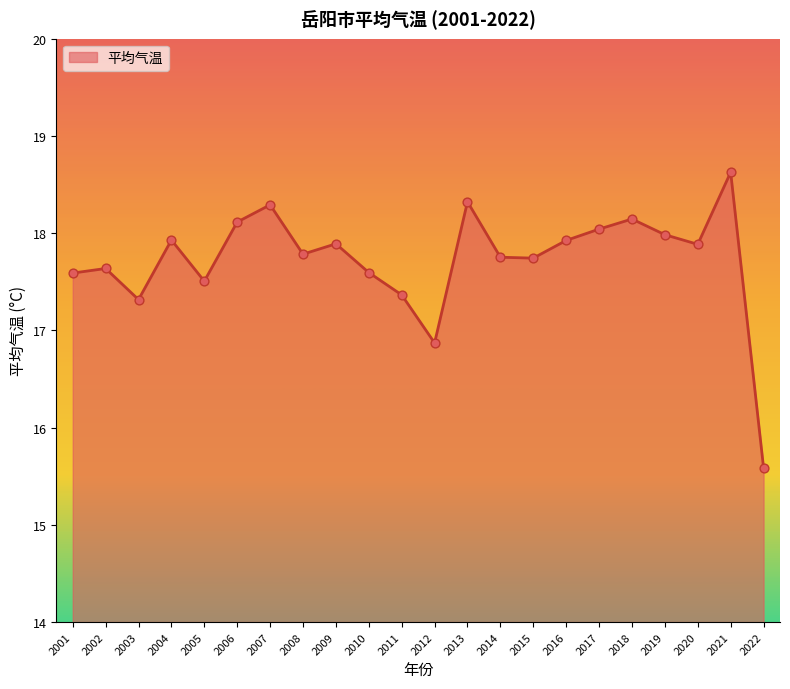

Approximately how many times larger is the value at 2020 compared to 2008?

1.0